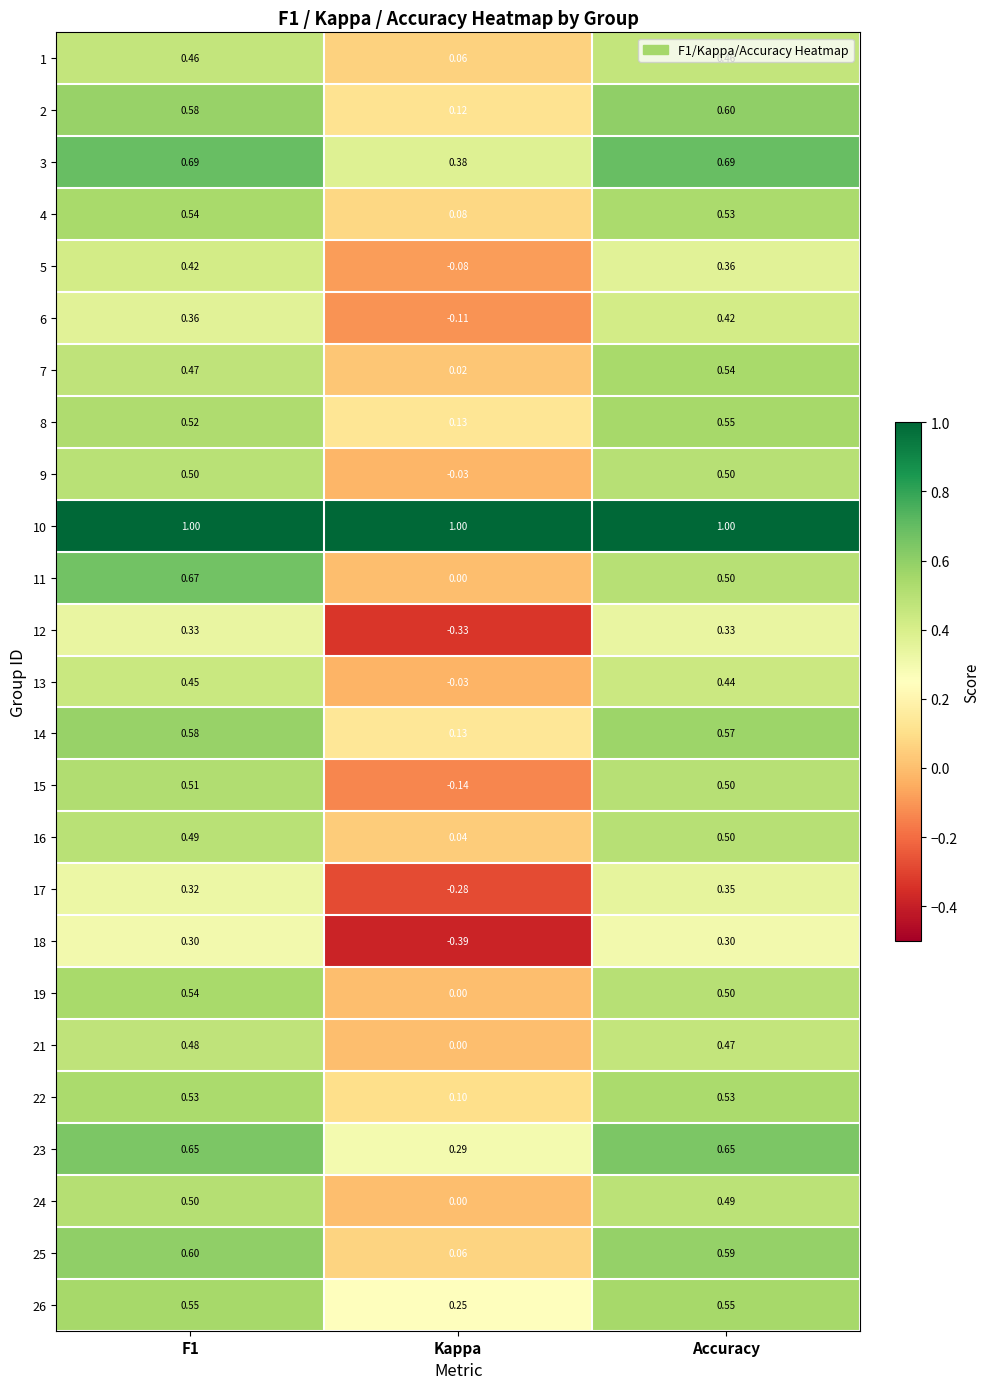

Which category has the lowest value in the 19 series?

Kappa